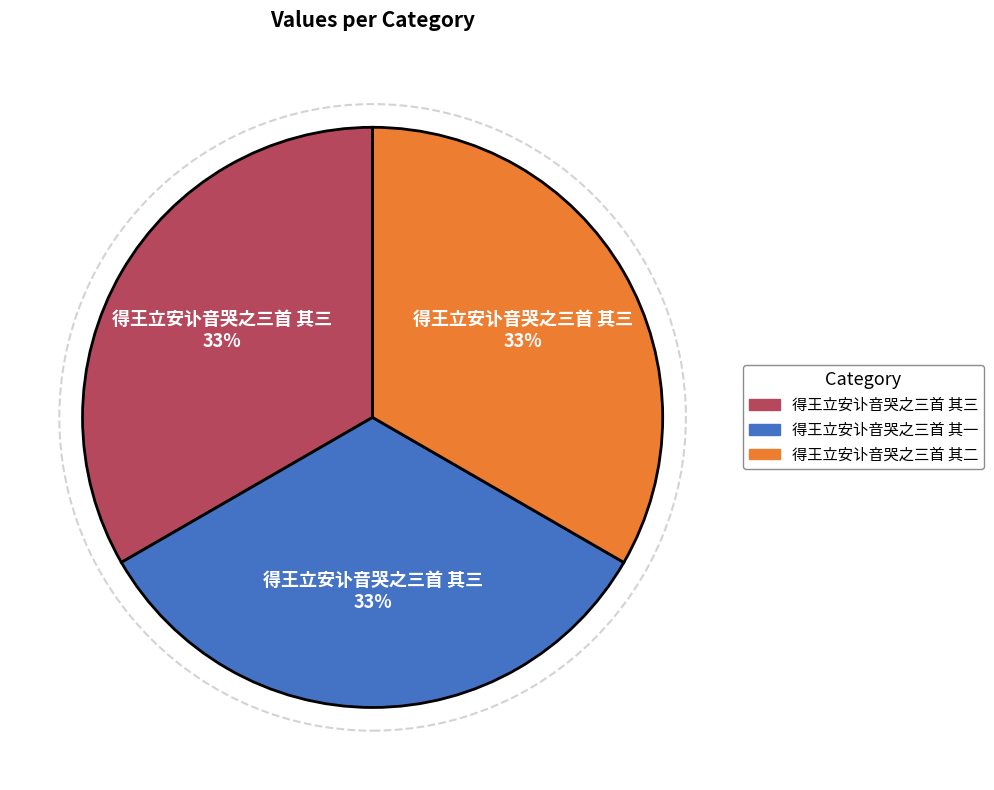

To the nearest percent, what portion does 得王立安讣音哭之三首 其二 represent?

33%